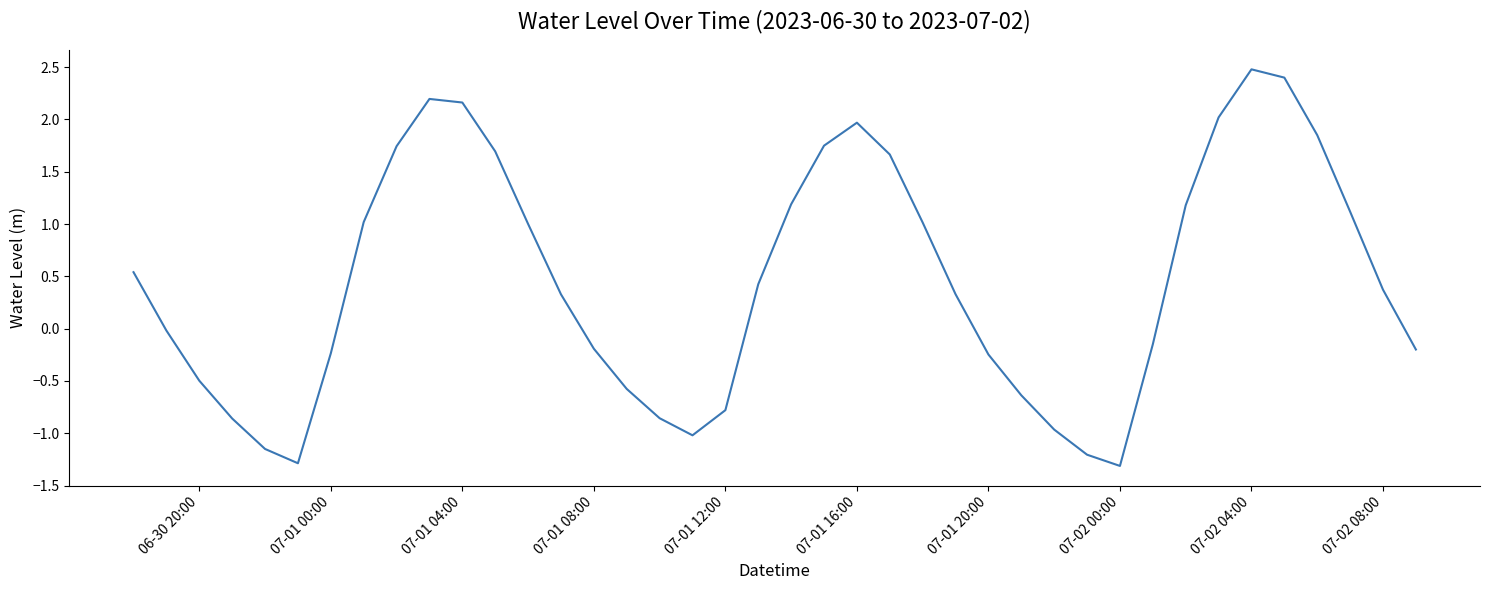

What is the difference between the maximum and minimum values?

3.8